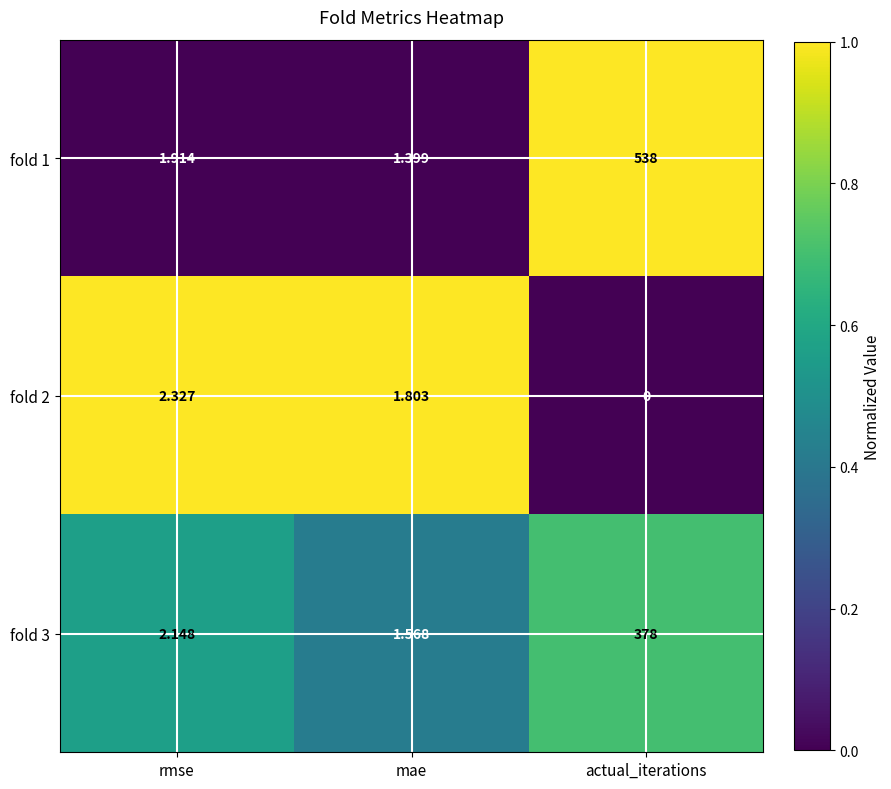

At which category is the sum across all series the highest?

actual_iterations